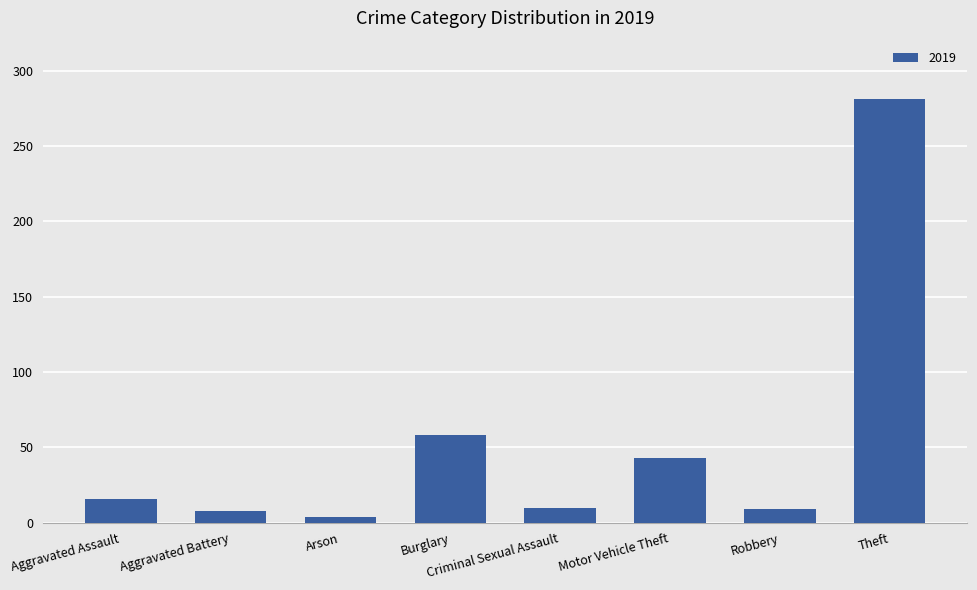

What is the change in value from Burglary to Robbery?

-49